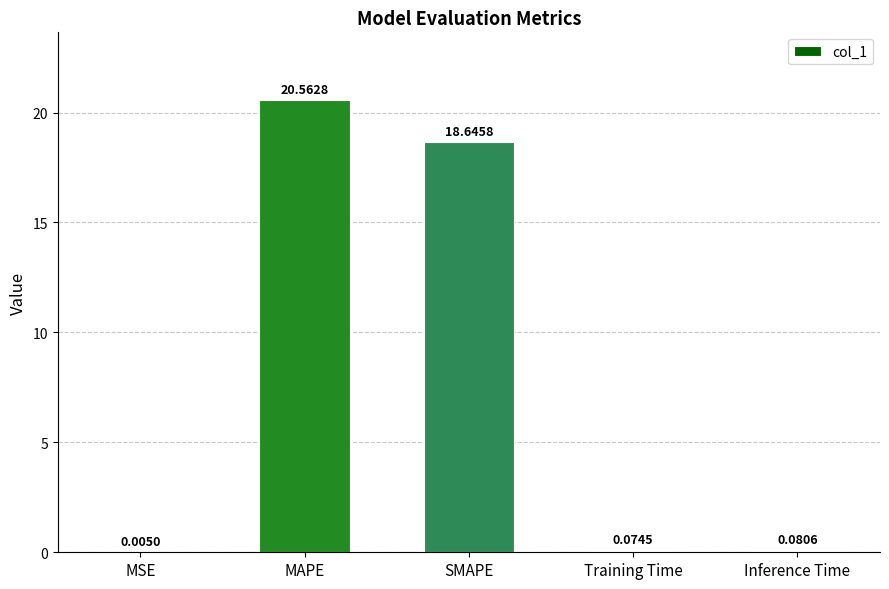

What is the sum of the values at MAPE and Training Time?

20.6